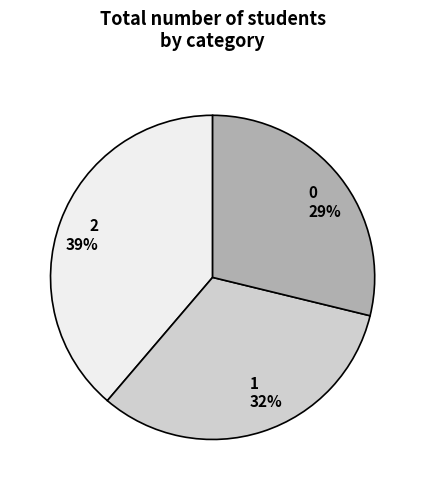

Count the number of slices in the pie.

3